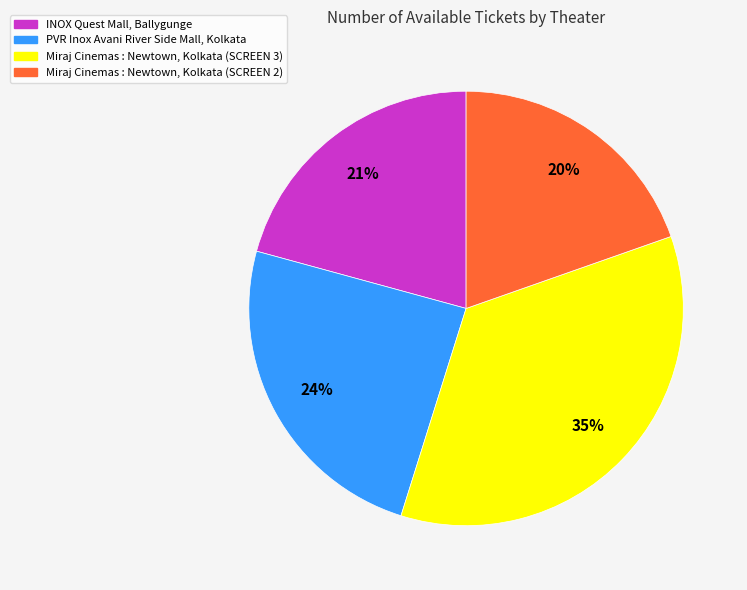

Is there a majority slice in this chart?

No